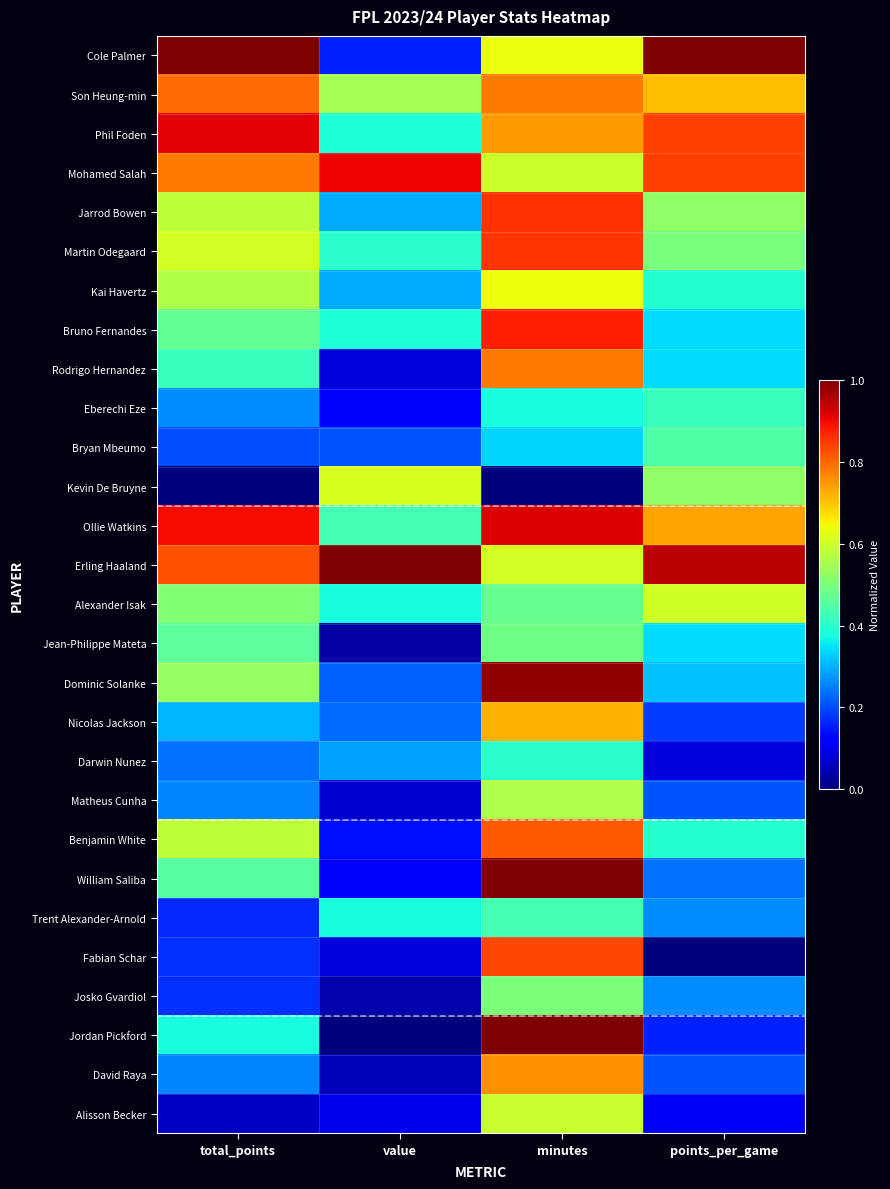

What is the maximum value shown in the chart?

1.0